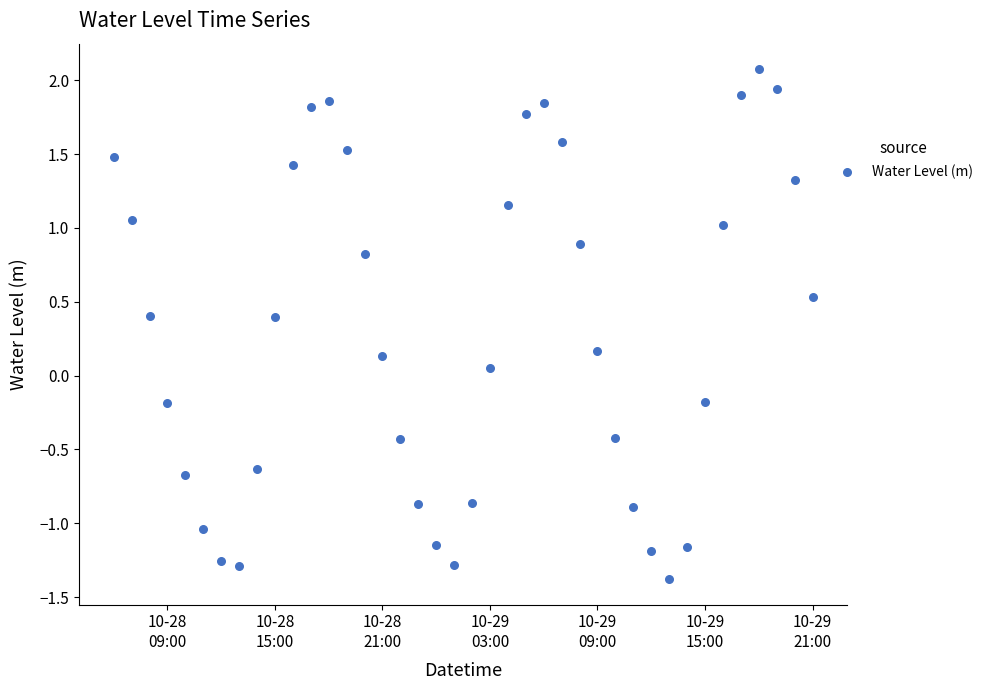

What is the range of Y values (max minus min)?

3.5